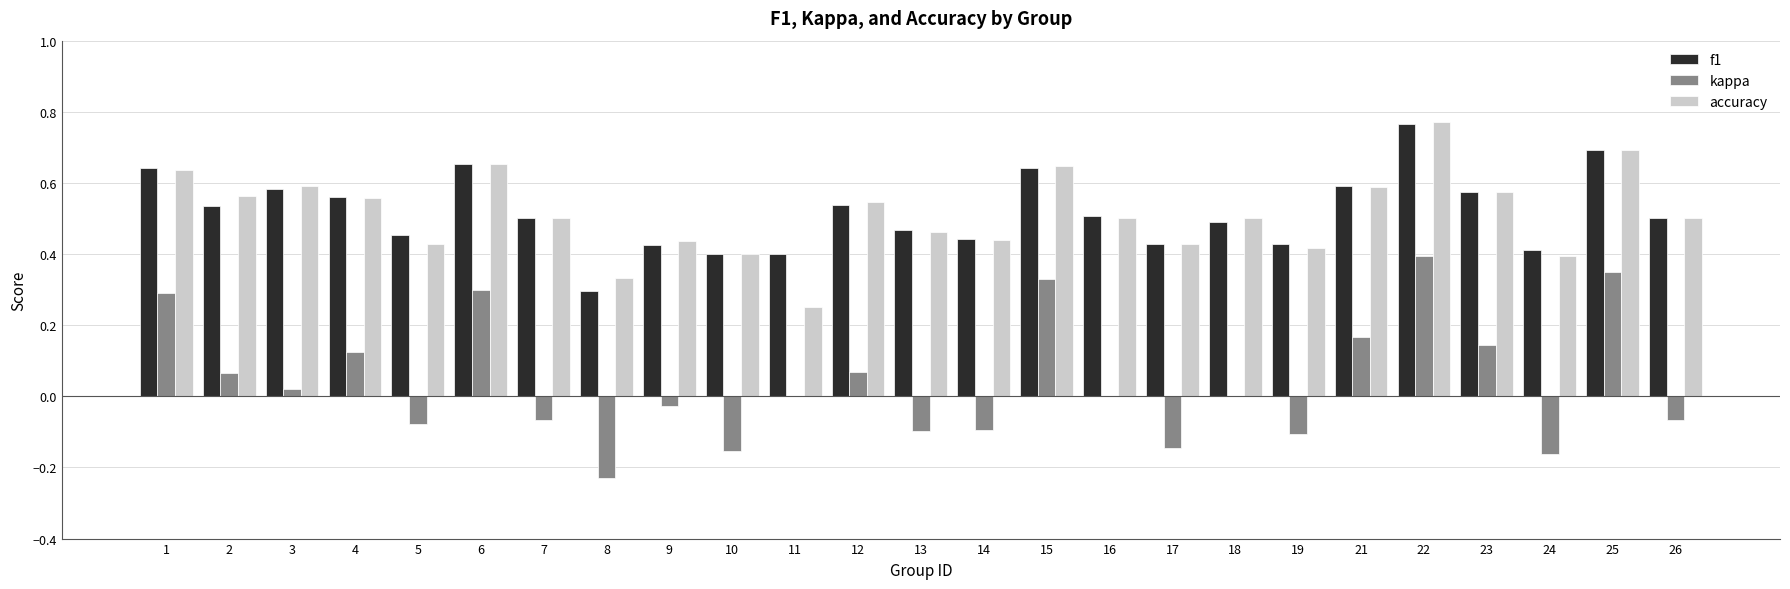

At which category does the chart reach its peak across all series?

22